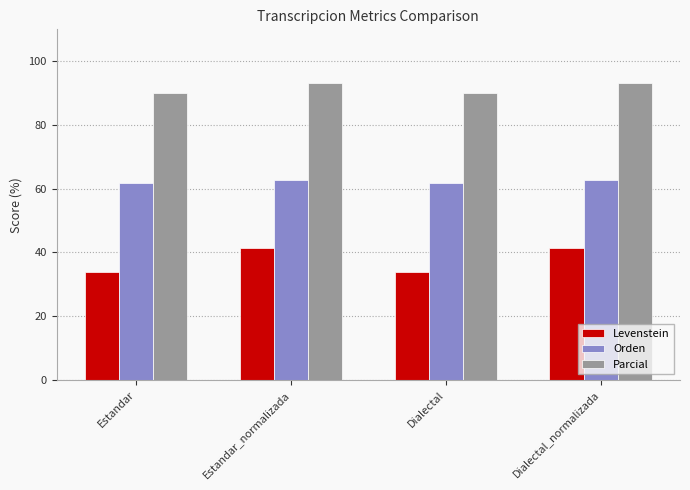

Which series has the largest total across all categories?

Parcial